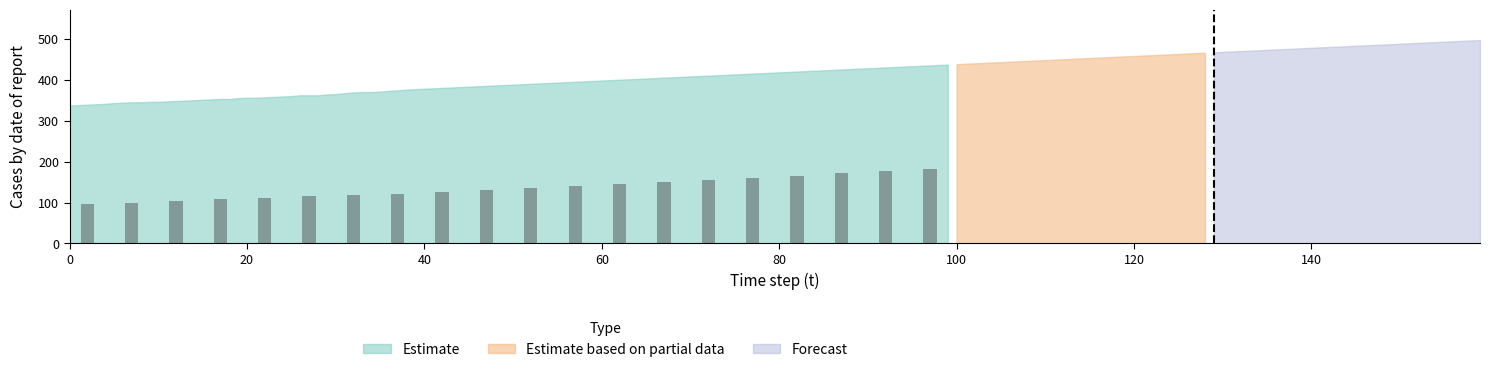

What is the value of the 5th bar from the left?

111